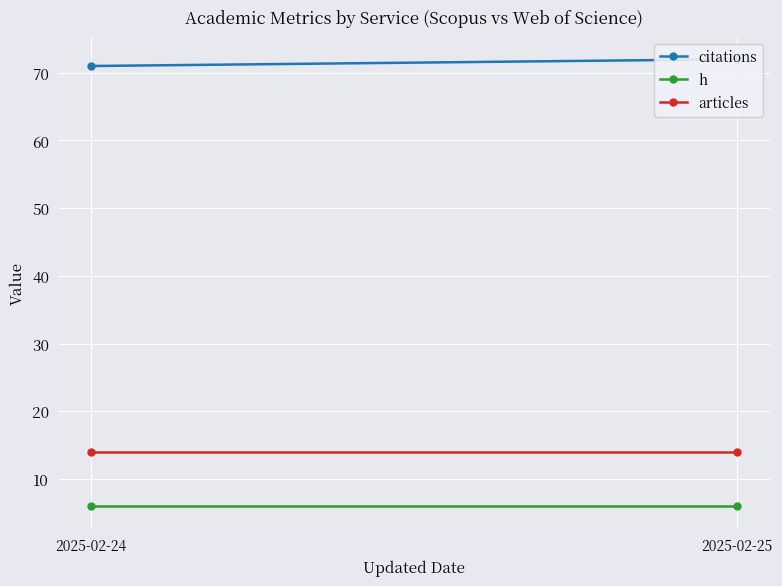

Rank the series by their maximum value, from lowest to highest.

h, articles, citations